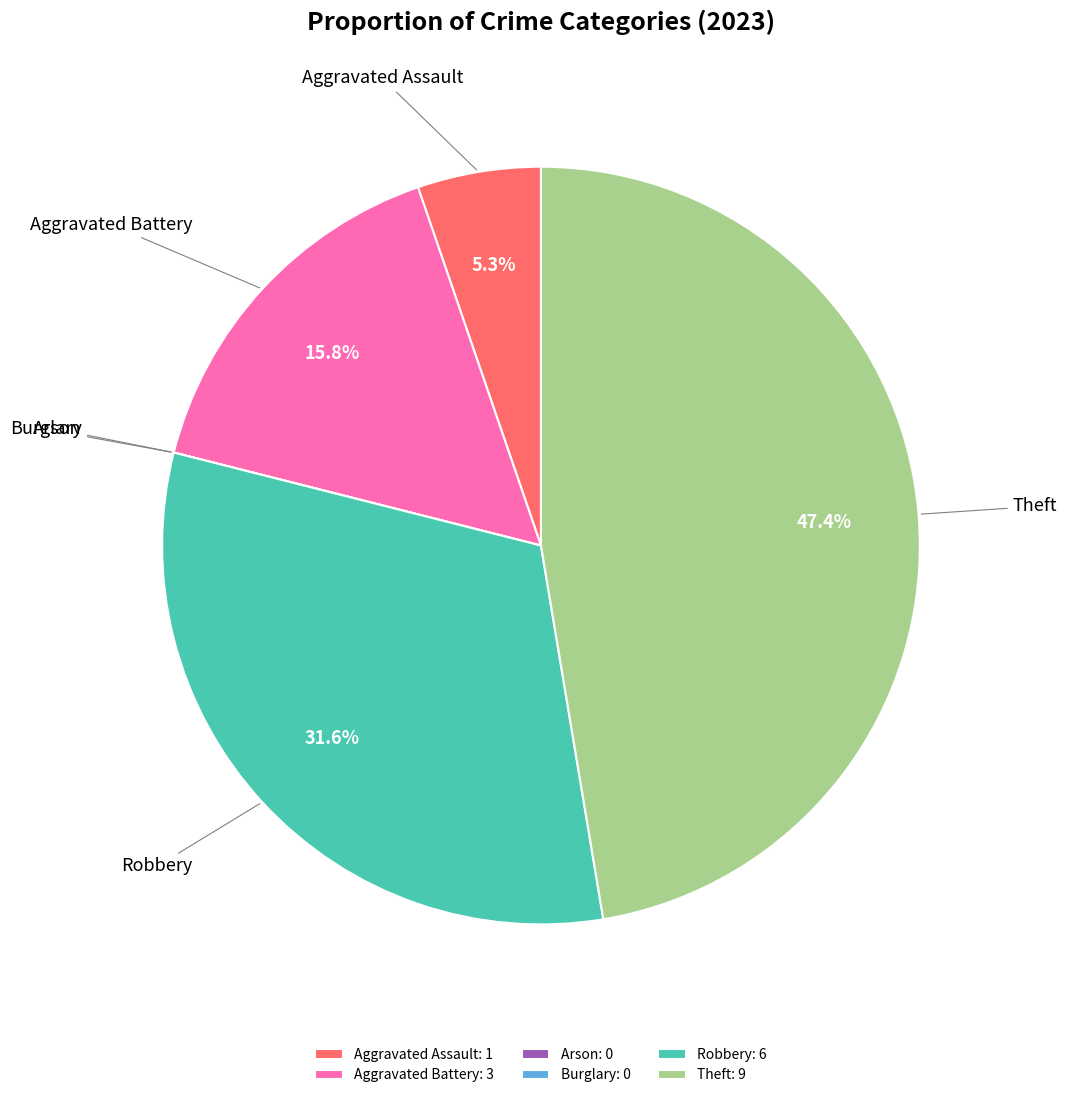

Which has a higher value, Robbery or Aggravated Assault?

Robbery